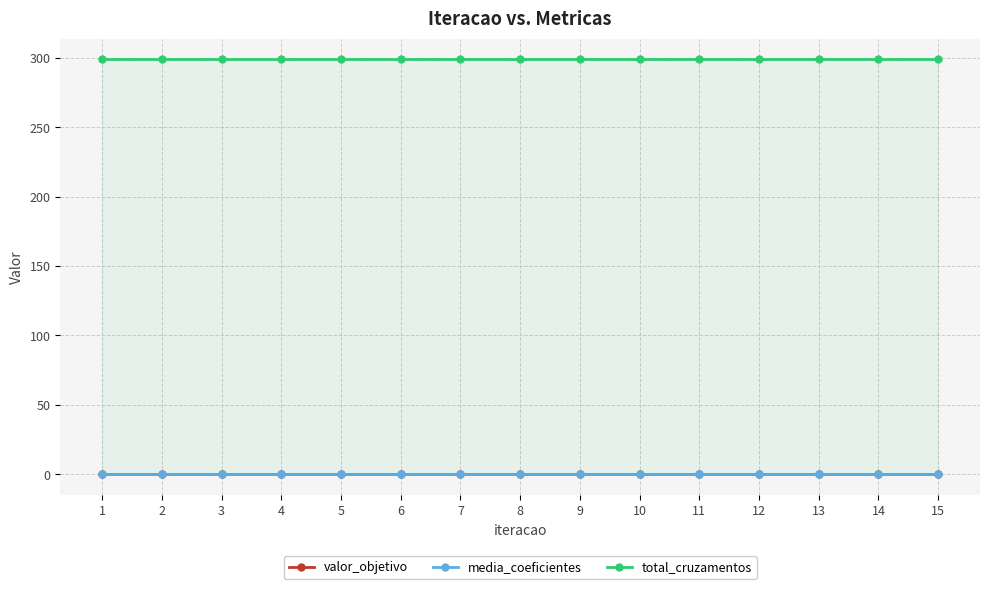

List the labels in order of valor_objetivo value, largest first.

1, 2, 3, 4, 5, 6, 7, 8, 9, 10, 11, 12, 13, 14, 15